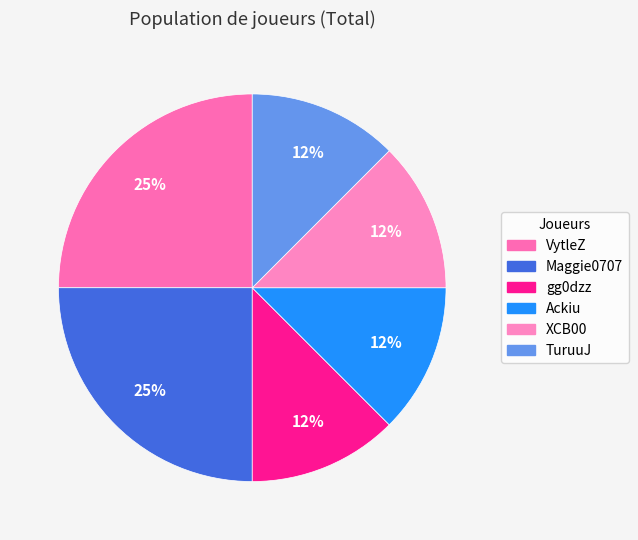

Combined, what portion of the pie is Maggie0707 and XCB00?

37.5%